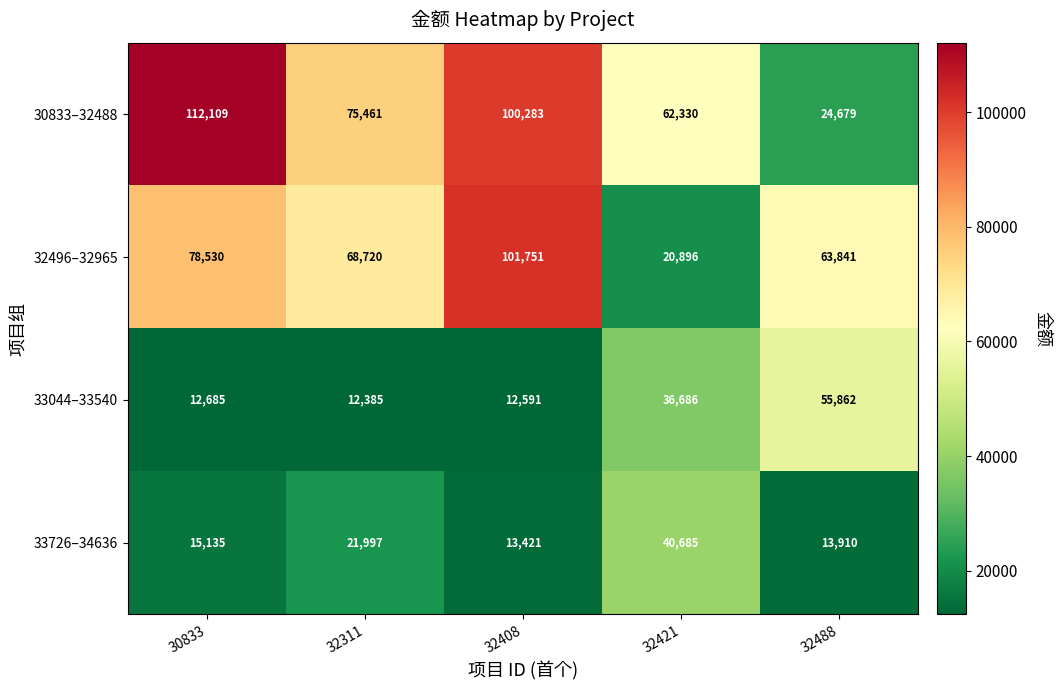

Which series has the largest range (max minus min)?

30833–32488